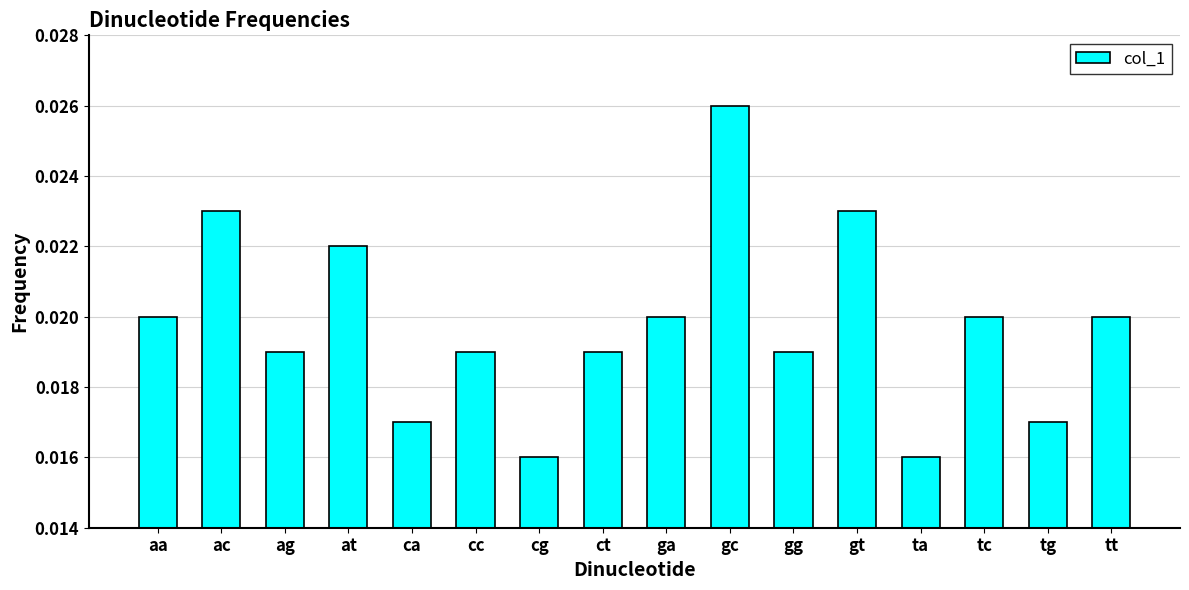

Between ct and tt, which is larger?

tt